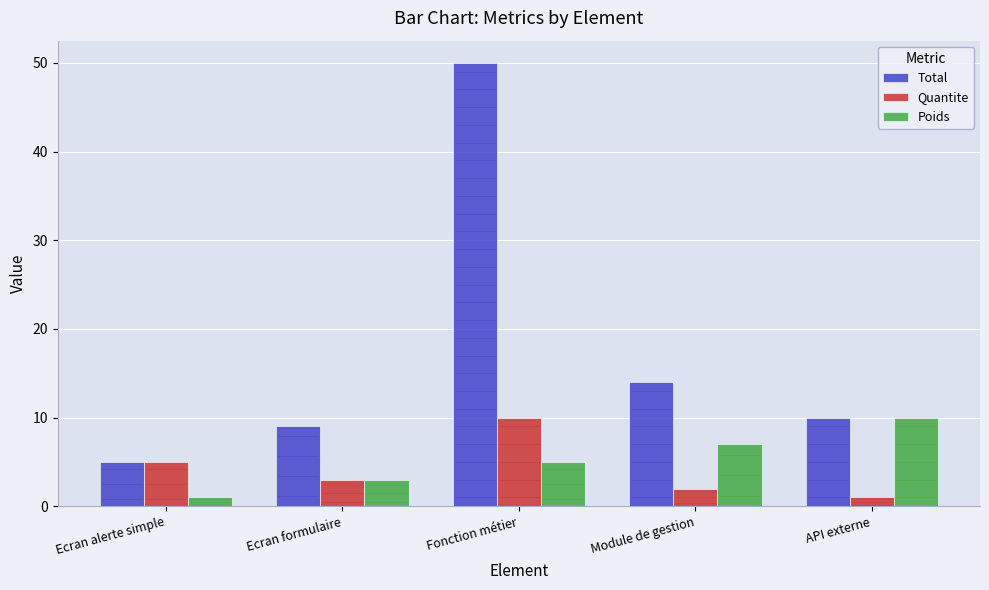

What are all the series names shown in the legend?

Total, Quantite, Poids